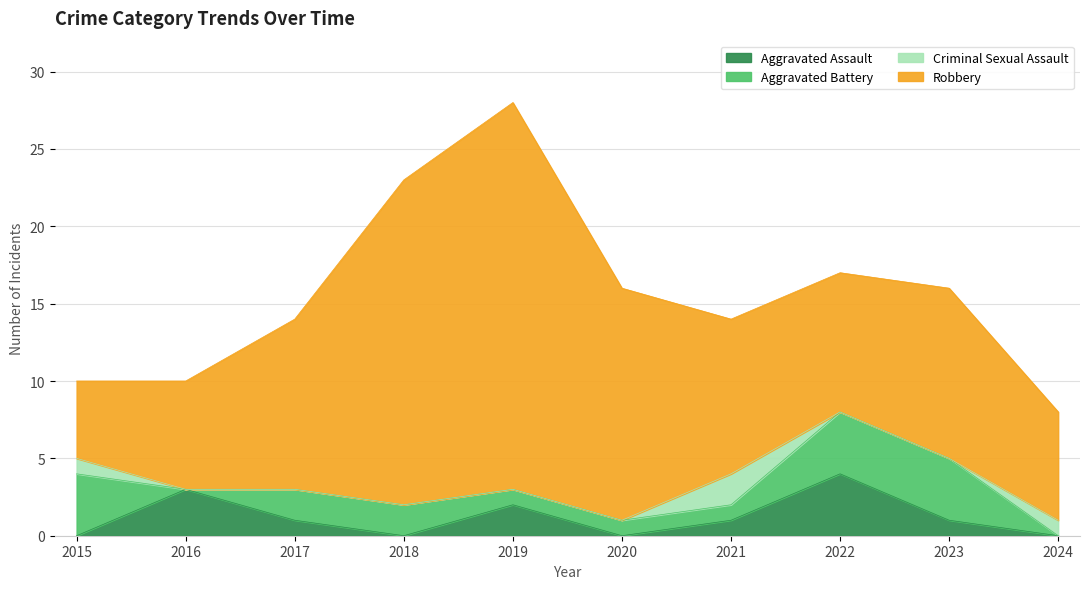

At how many categories does at least one series exceed 24?

1